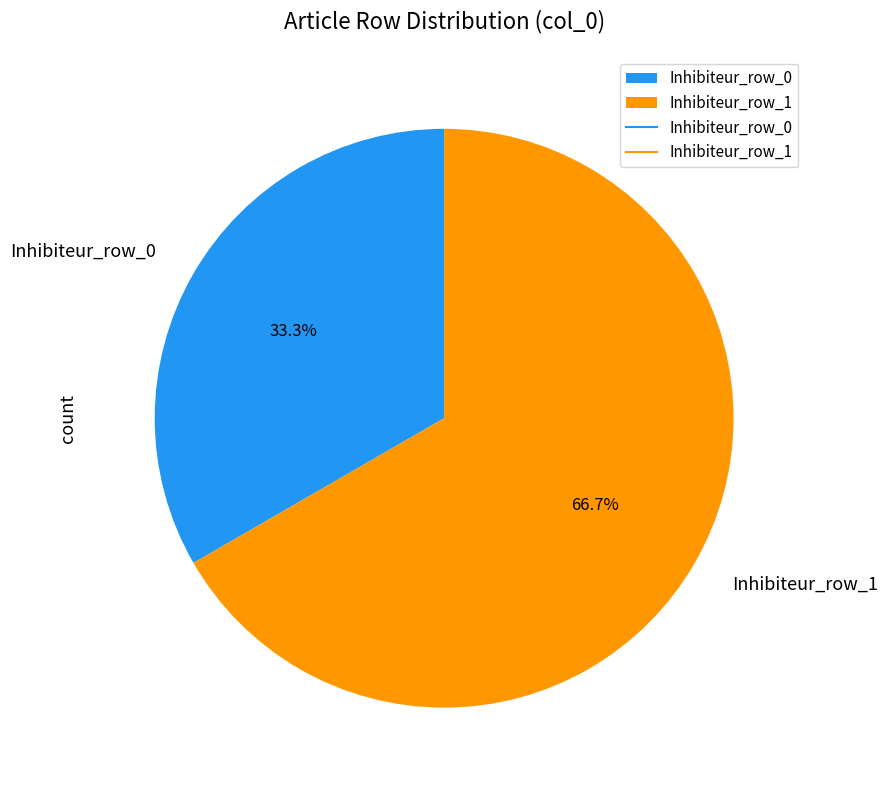

Is there a majority slice in this chart?

Yes